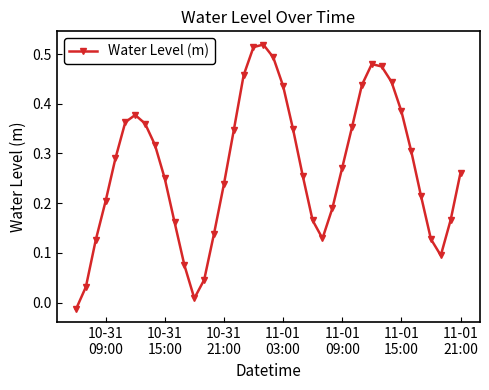

What is the sum of all values?

10.8